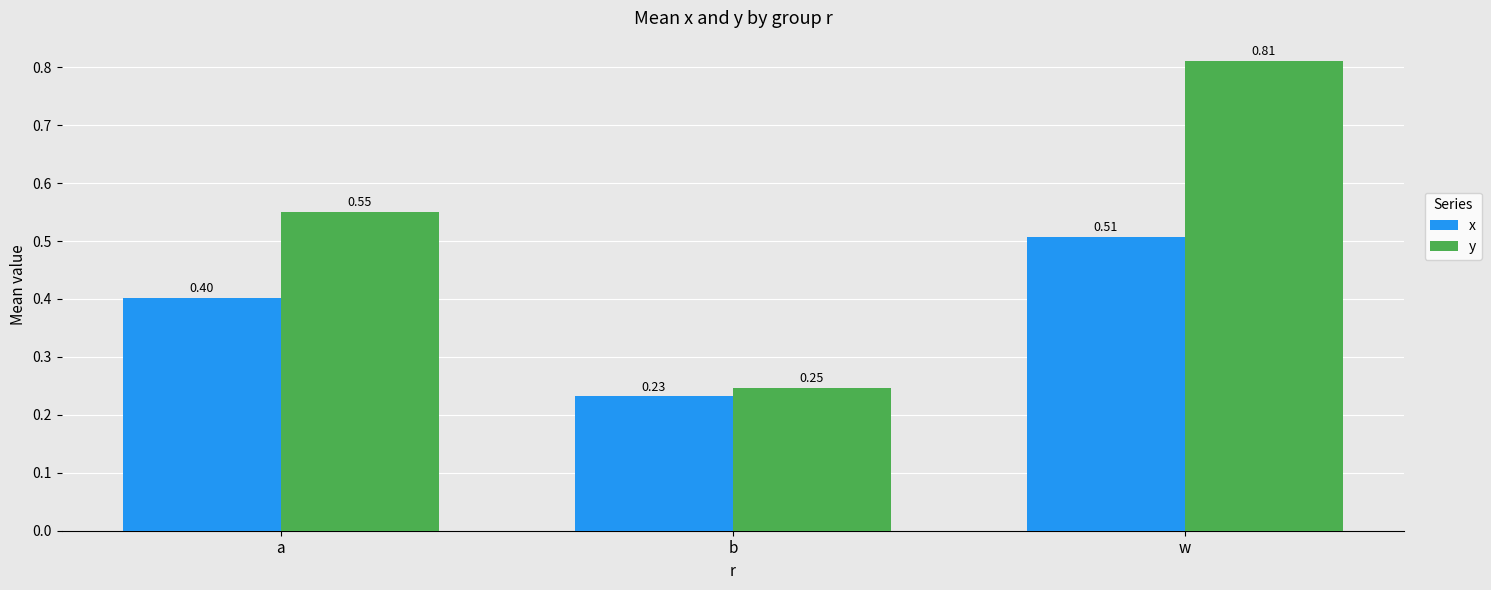

Which series has the widest spread of values?

y